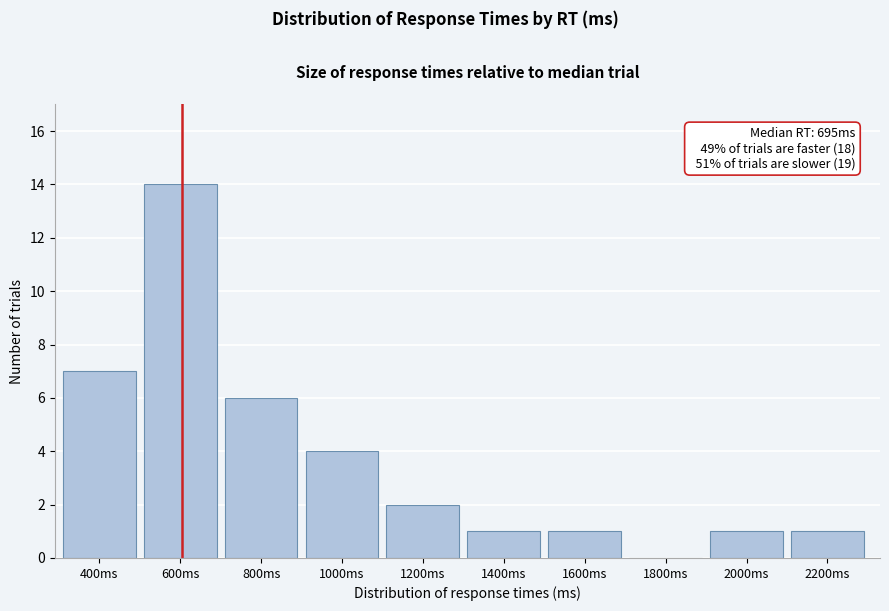

Reading left to right, what are all the values shown in this chart?

400ms=7	600ms=14	800ms=6	1000ms=4	1200ms=2	1400ms=1	1600ms=1	1800ms=0	2000ms=1	2200ms=1